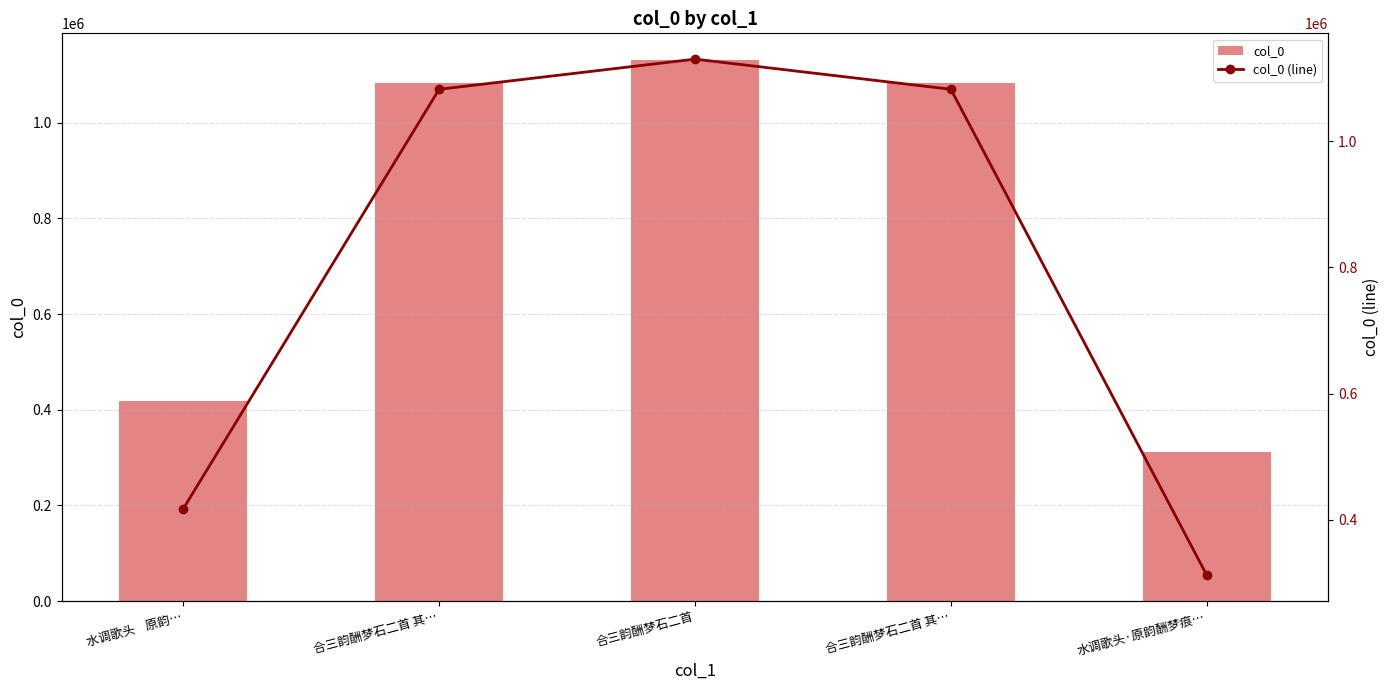

How many values in the col_0 series exceed 1082607?

2